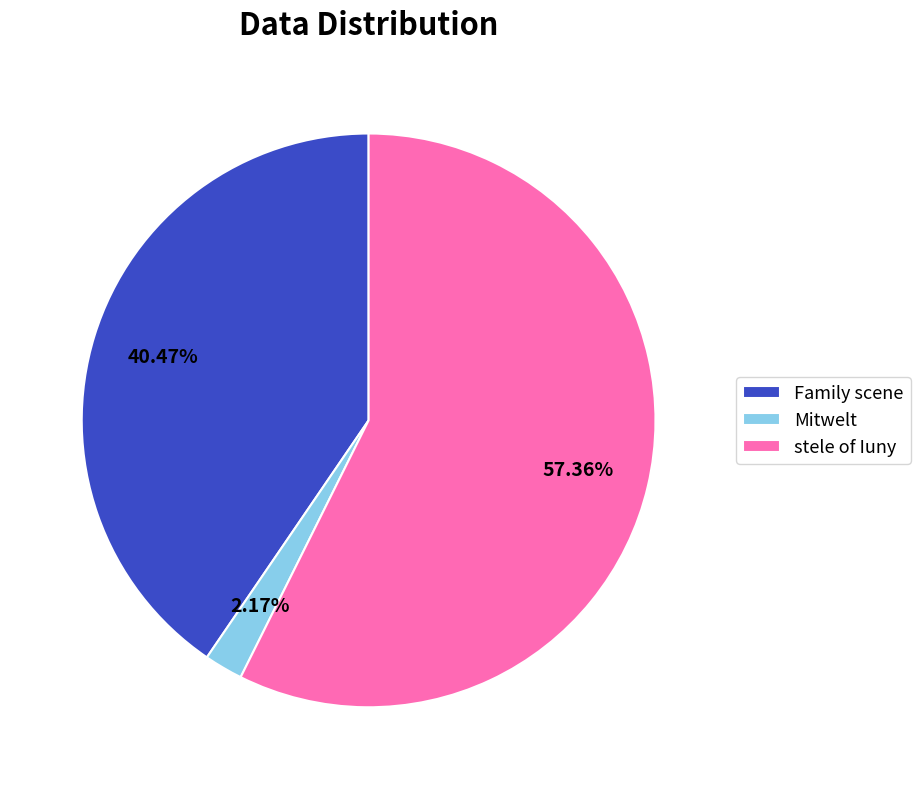

Which category has the biggest portion of the pie?

stele of Iuny